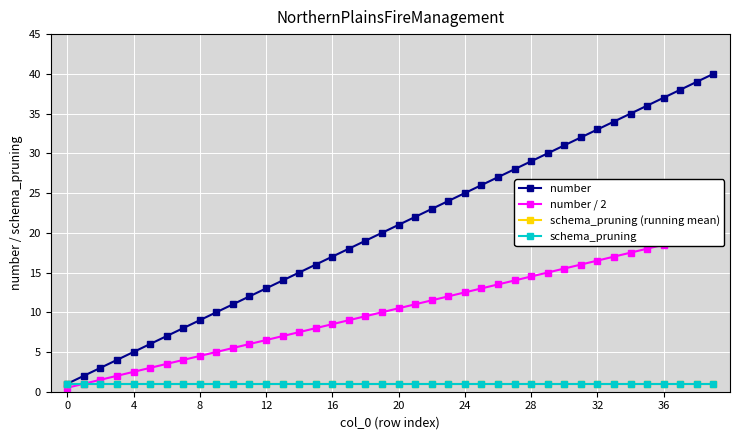

Between 10 and 19, which series saw the biggest shift?

number